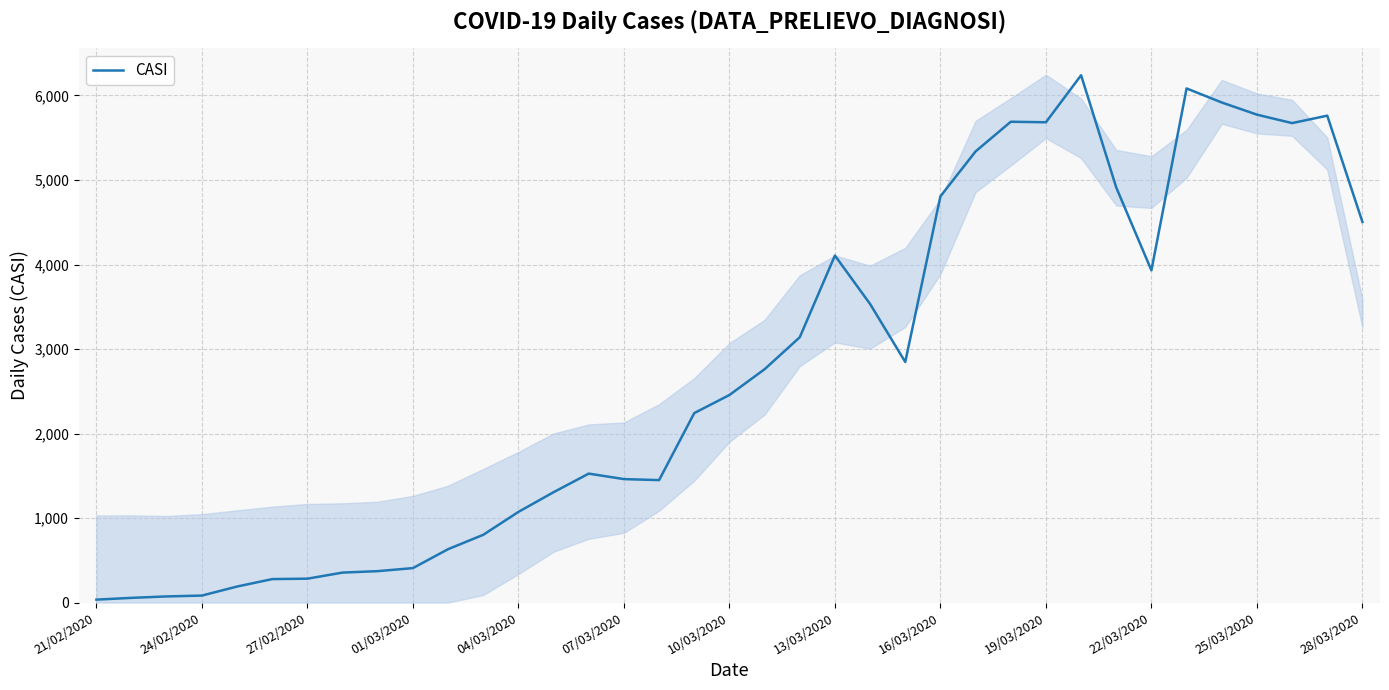

What is the maximum value for CASI?

6239